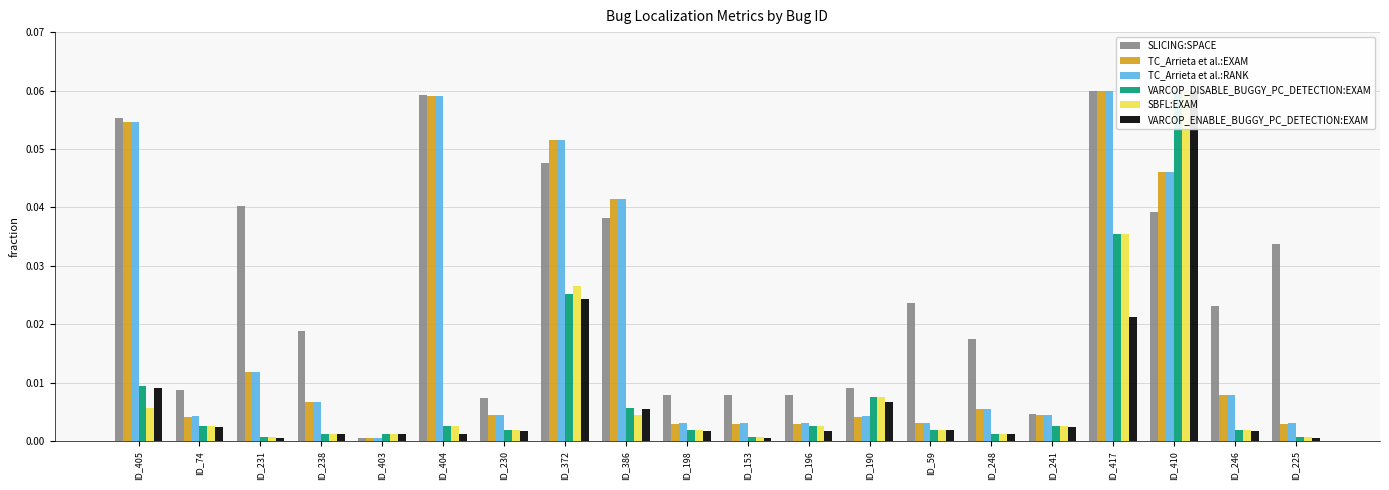

Reading left to right, extract all data points from this chart.

SLICING:SPACE: ID_405=0.1	ID_74=0.0	ID_231=0.0	ID_238=0.0	ID_403=0.0	ID_404=0.1	ID_230=0.0	ID_372=0.0	ID_386=0.0	ID_198=0.0	ID_153=0.0	ID_196=0.0	ID_190=0.0	ID_59=0.0	ID_248=0.0	ID_241=0.0	ID_417=0.1	ID_410=0.0	ID_246=0.0	ID_225=0.0
TC_Arrieta et al.:EXAM: ID_405=0.1	ID_74=0.0	ID_231=0.0	ID_238=0.0	ID_403=0.0	ID_404=0.1	ID_230=0.0	ID_372=0.1	ID_386=0.0	ID_198=0.0	ID_153=0.0	ID_196=0.0	ID_190=0.0	ID_59=0.0	ID_248=0.0	ID_241=0.0	ID_417=0.1	ID_410=0.0	ID_246=0.0	ID_225=0.0
TC_Arrieta et al.:RANK: ID_405=0.1	ID_74=0.0	ID_231=0.0	ID_238=0.0	ID_403=0.0	ID_404=0.1	ID_230=0.0	ID_372=0.1	ID_386=0.0	ID_198=0.0	ID_153=0.0	ID_196=0.0	ID_190=0.0	ID_59=0.0	ID_248=0.0	ID_241=0.0	ID_417=0.1	ID_410=0.0	ID_246=0.0	ID_225=0.0
VARCOP_DISABLE_BUGGY_PC_DETECTION:EXAM: ID_405=0.0	ID_74=0.0	ID_231=0.0	ID_238=0.0	ID_403=0.0	ID_404=0.0	ID_230=0.0	ID_372=0.0	ID_386=0.0	ID_198=0.0	ID_153=0.0	ID_196=0.0	ID_190=0.0	ID_59=0.0	ID_248=0.0	ID_241=0.0	ID_417=0.0	ID_410=0.1	ID_246=0.0	ID_225=0.0
SBFL:EXAM: ID_405=0.0	ID_74=0.0	ID_231=0.0	ID_238=0.0	ID_403=0.0	ID_404=0.0	ID_230=0.0	ID_372=0.0	ID_386=0.0	ID_198=0.0	ID_153=0.0	ID_196=0.0	ID_190=0.0	ID_59=0.0	ID_248=0.0	ID_241=0.0	ID_417=0.0	ID_410=0.1	ID_246=0.0	ID_225=0.0
VARCOP_ENABLE_BUGGY_PC_DETECTION:EXAM: ID_405=0.0	ID_74=0.0	ID_231=0.0	ID_238=0.0	ID_403=0.0	ID_404=0.0	ID_230=0.0	ID_372=0.0	ID_386=0.0	ID_198=0.0	ID_153=0.0	ID_196=0.0	ID_190=0.0	ID_59=0.0	ID_248=0.0	ID_241=0.0	ID_417=0.0	ID_410=0.1	ID_246=0.0	ID_225=0.0